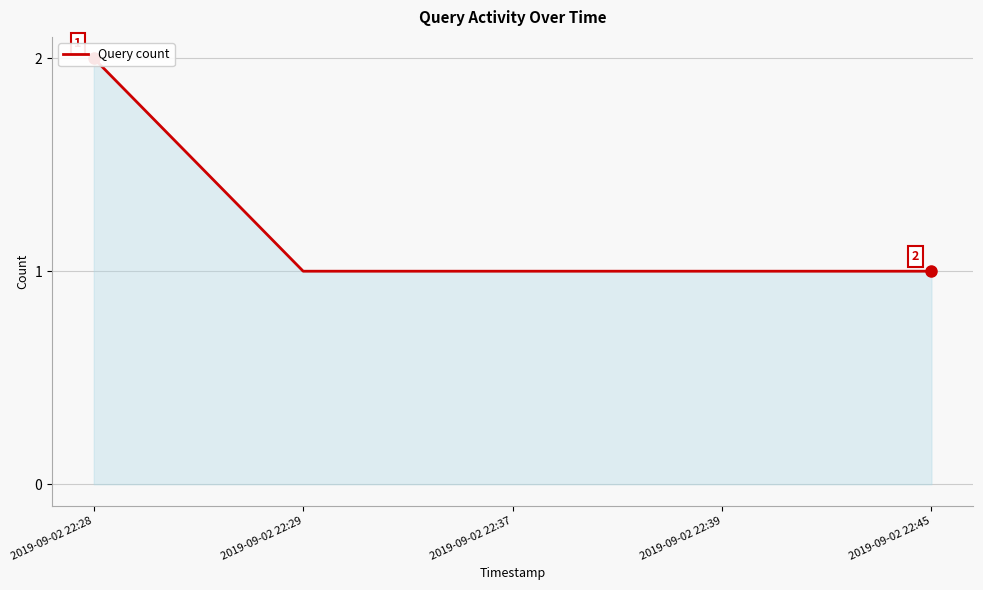

What is the value of the 1st point from the left?

2